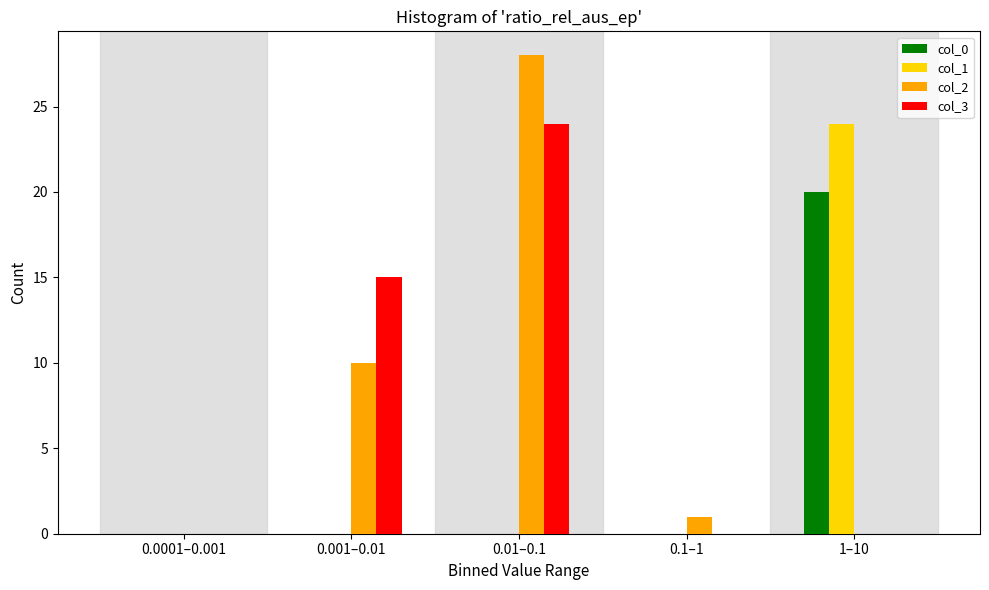

Reading right to left, what are all the values shown in this chart?

col_0: 1–10=20	0.1–1=0	0.01–0.1=0	0.001–0.01=0	0.0001–0.001=0
col_1: 1–10=24	0.1–1=0	0.01–0.1=0	0.001–0.01=0	0.0001–0.001=0
col_2: 1–10=0	0.1–1=1	0.01–0.1=28	0.001–0.01=10	0.0001–0.001=0
col_3: 1–10=0	0.1–1=0	0.01–0.1=24	0.001–0.01=15	0.0001–0.001=0